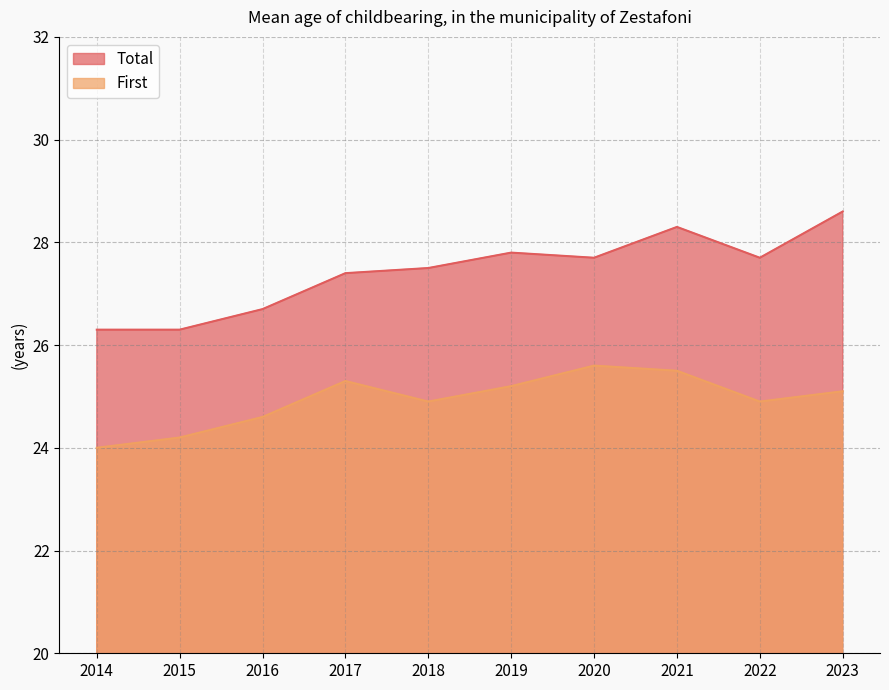

Is the value of First at 2021 greater than the value of Total at 2017?

No